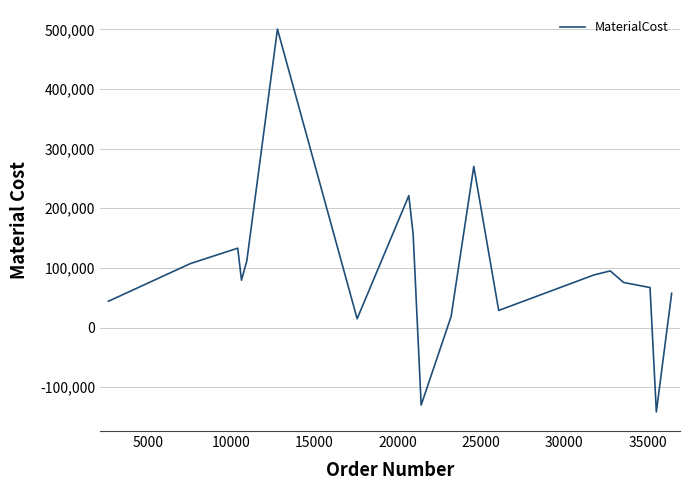

What is the smallest value displayed?

-141474.0